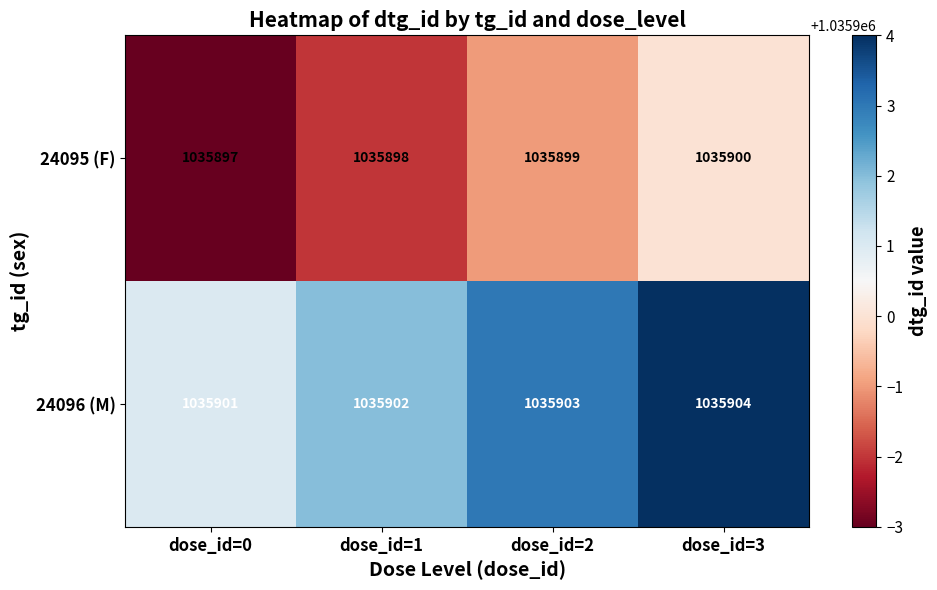

What is the sum of the 24096 (M) values at dose_id=3 and dose_id=2?

2071807